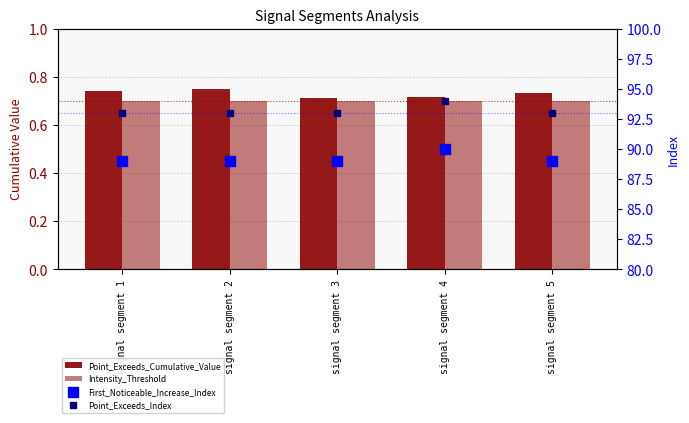

The Intensity_Threshold series shows 1.0 at signal segment 2. True or false?

False